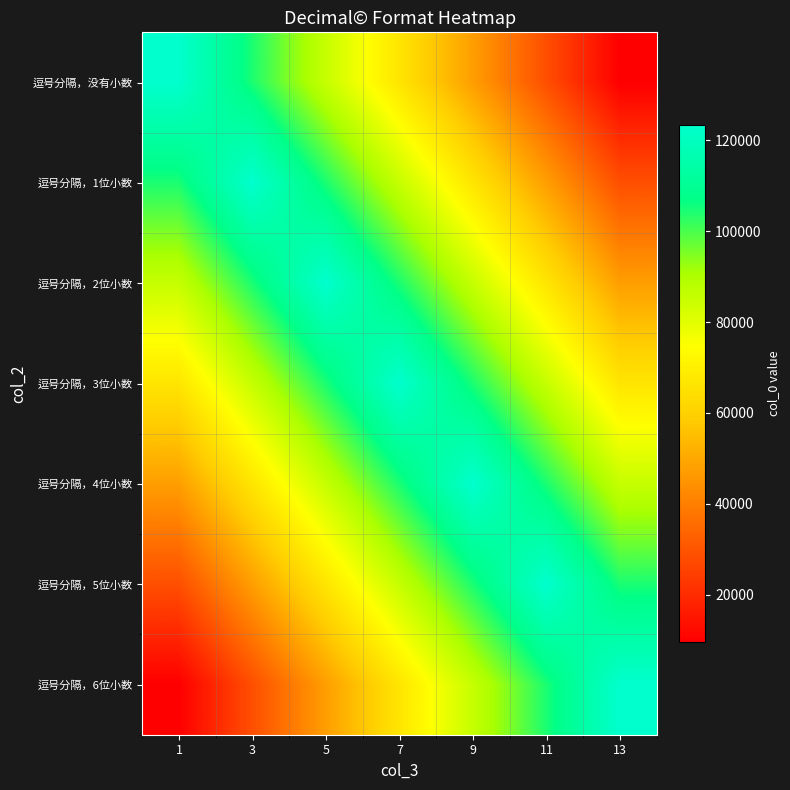

What is the total value across all series at 5?

617283.9